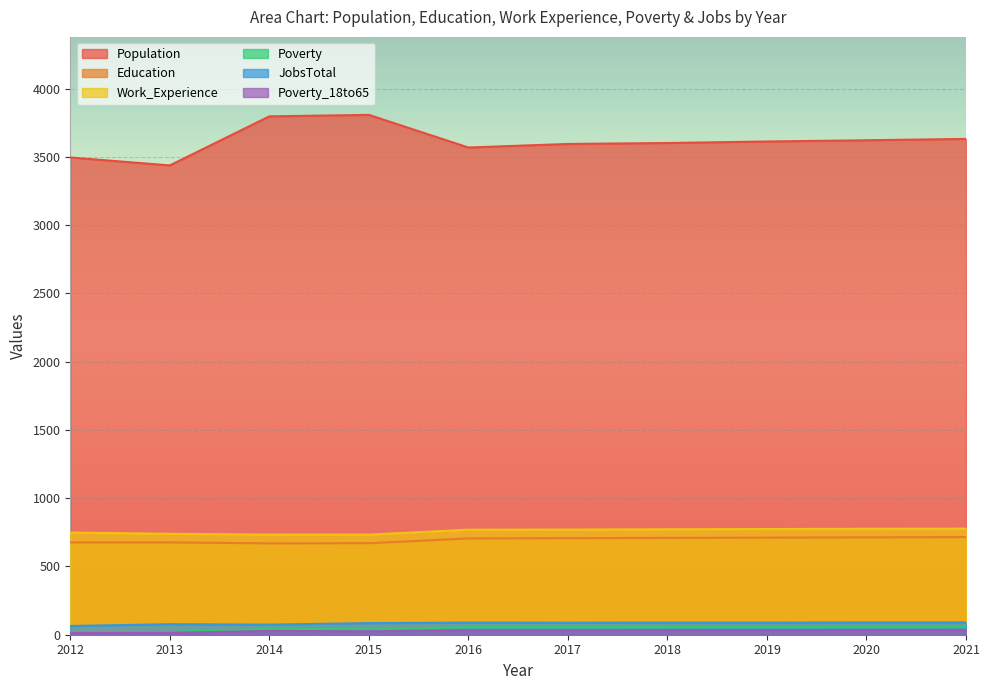

Rank the series at 2014 from highest to lowest value.

Population, Work_Experience, Education, JobsTotal, Poverty, Poverty_18to65